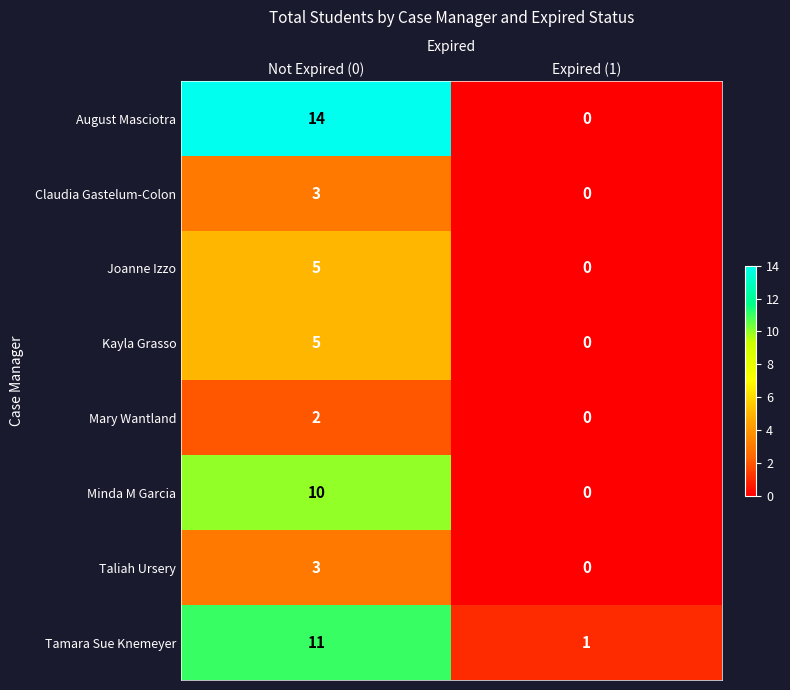

At which label does Minda M Garcia reach its peak?

Not Expired (0)